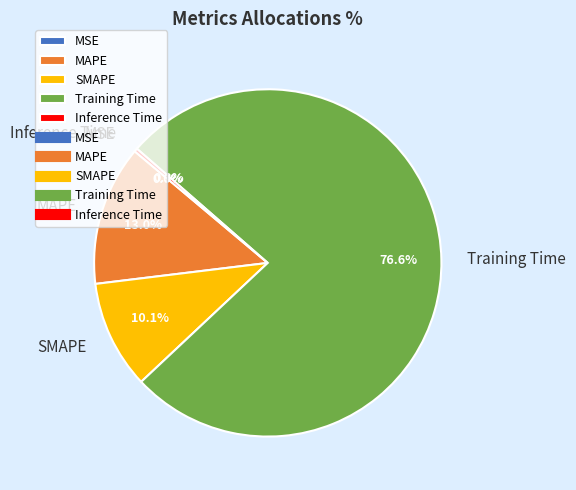

Is there any slice that represents more than half of the pie?

Yes